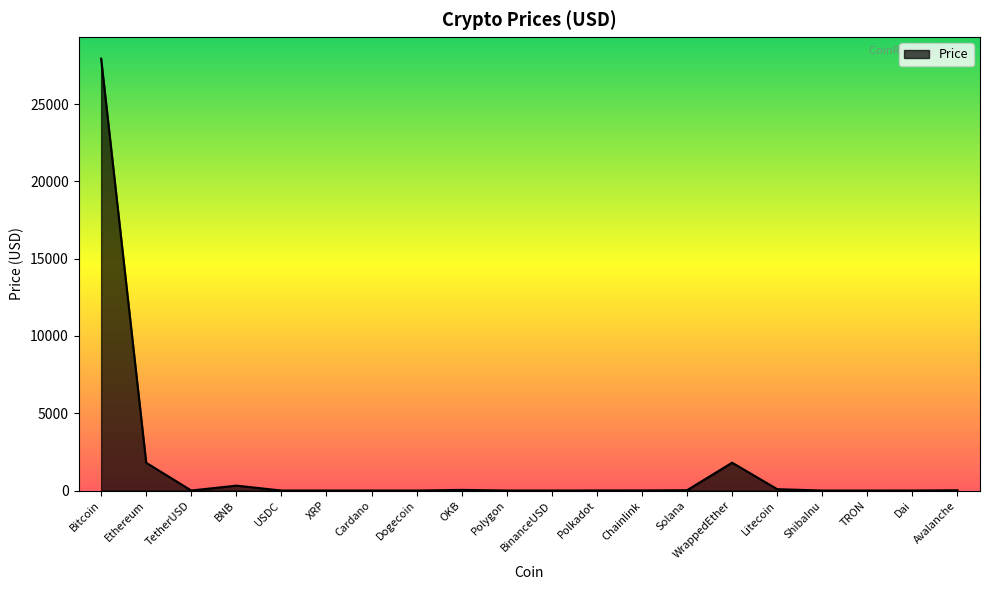

Which label corresponds to the largest value in the chart?

Bitcoin